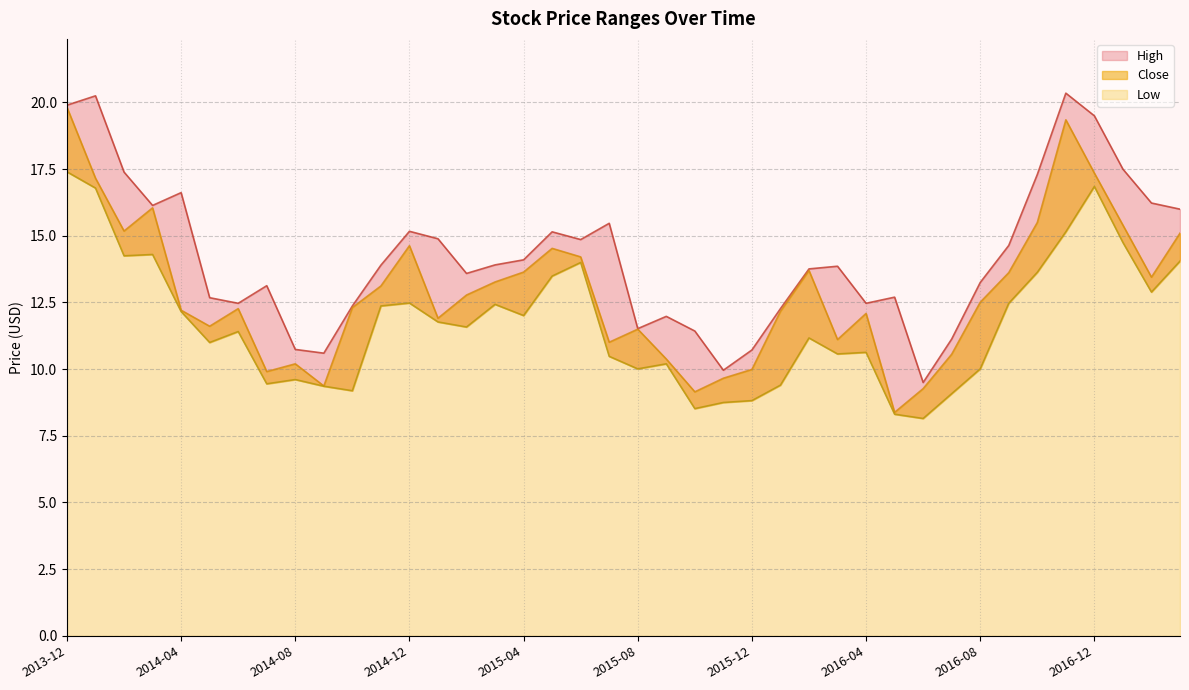

True or false: High and Close cross at least once.

False